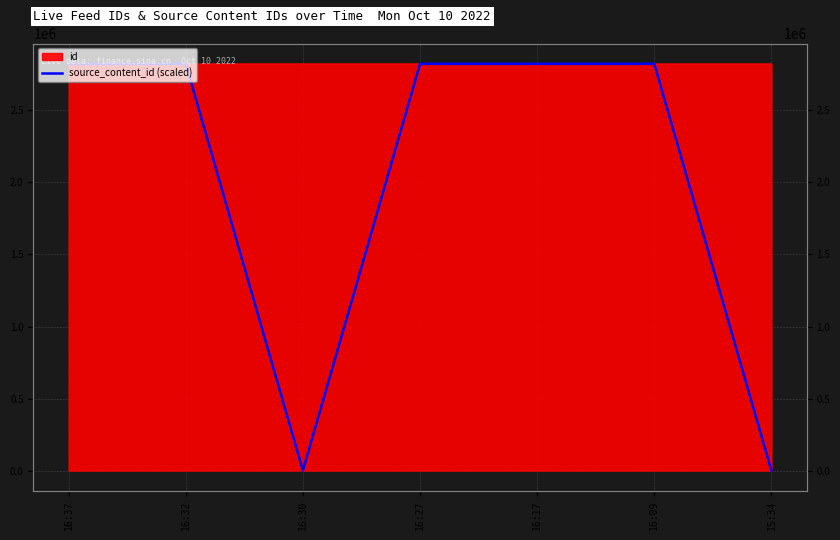

Where is the first local maximum?

16:27